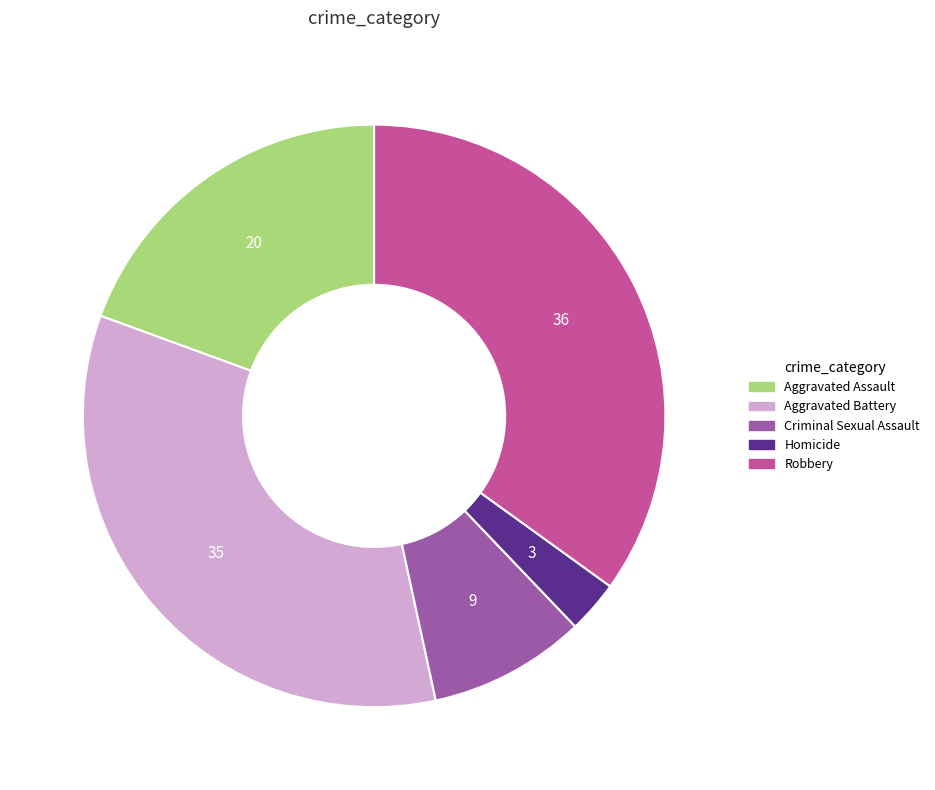

Approximately how many times larger is the value at Robbery compared to Homicide?

12.0